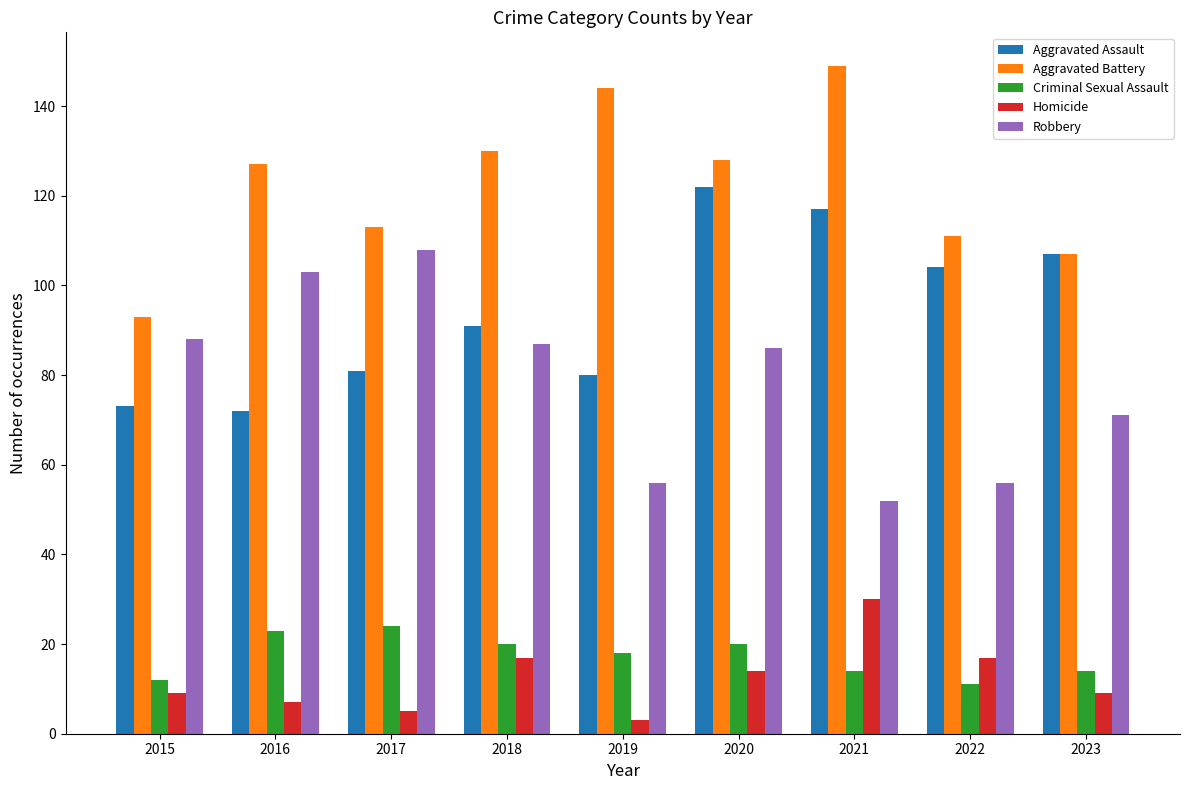

At which label is Criminal Sexual Assault closest to 17?

2019